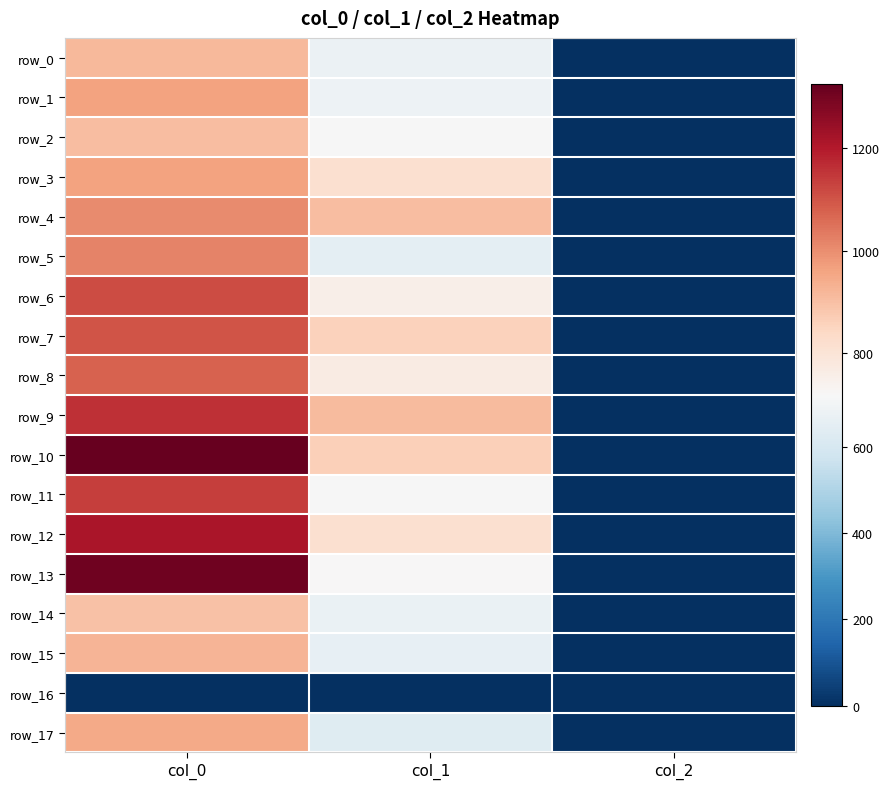

Reading right to left, extract all data points from this chart.

row_0: 2.0	678.4	913.3
row_1: 2.0	681.8	960.0
row_2: 2.0	715.5	903.3
row_3: 2.0	813.4	960.0
row_4: 2.0	904.5	1003.3
row_5: 2.0	651.4	1016.7
row_6: 2.0	752.6	1113.3
row_7: 2.0	857.2	1096.7
row_8: 2.0	766.1	1076.7
row_9: 2.0	907.9	1160.0
row_10: 2.0	860.6	1323.3
row_11: 2.0	715.5	1136.7
row_12: 2.0	813.4	1210.0
row_13: 2.0	718.9	1306.7
row_14: 2.0	671.6	896.7
row_15: 2.0	661.5	923.3
row_16: 0.0	0.0	0.0
row_17: 2.0	631.1	950.0